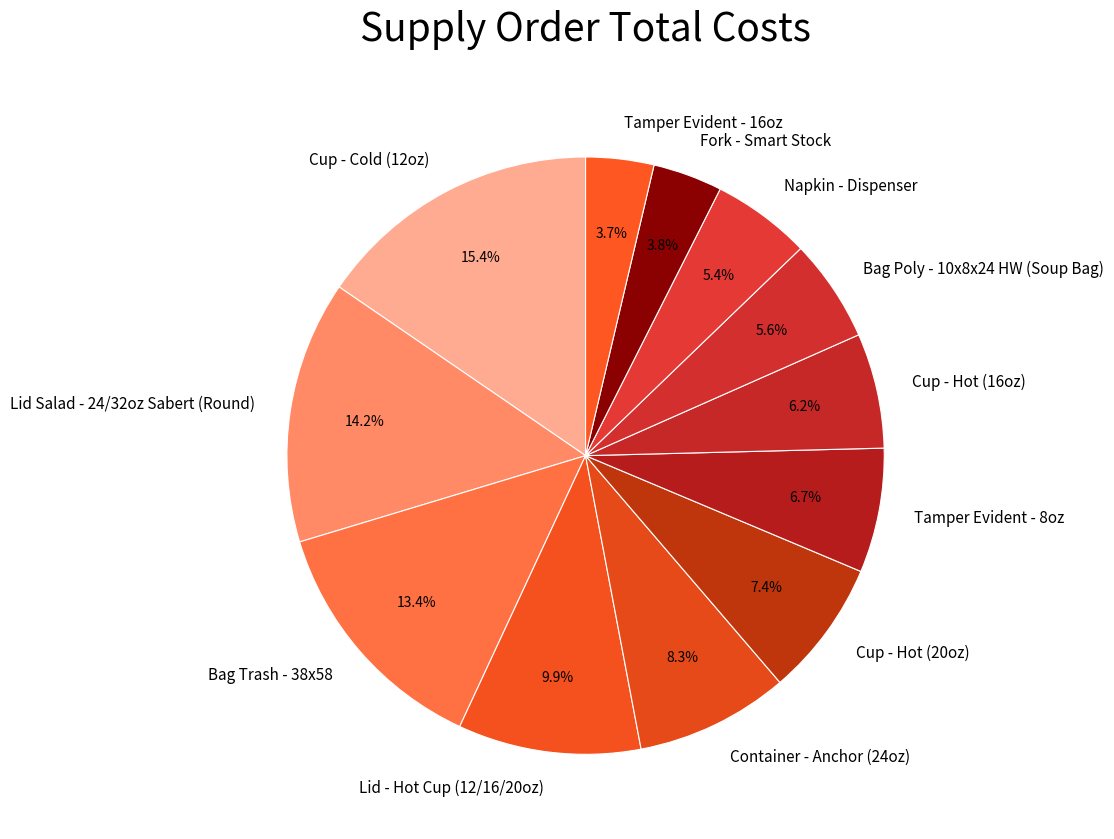

To the nearest percent, what percentage of the pie is Tamper Evident - 8oz?

7%